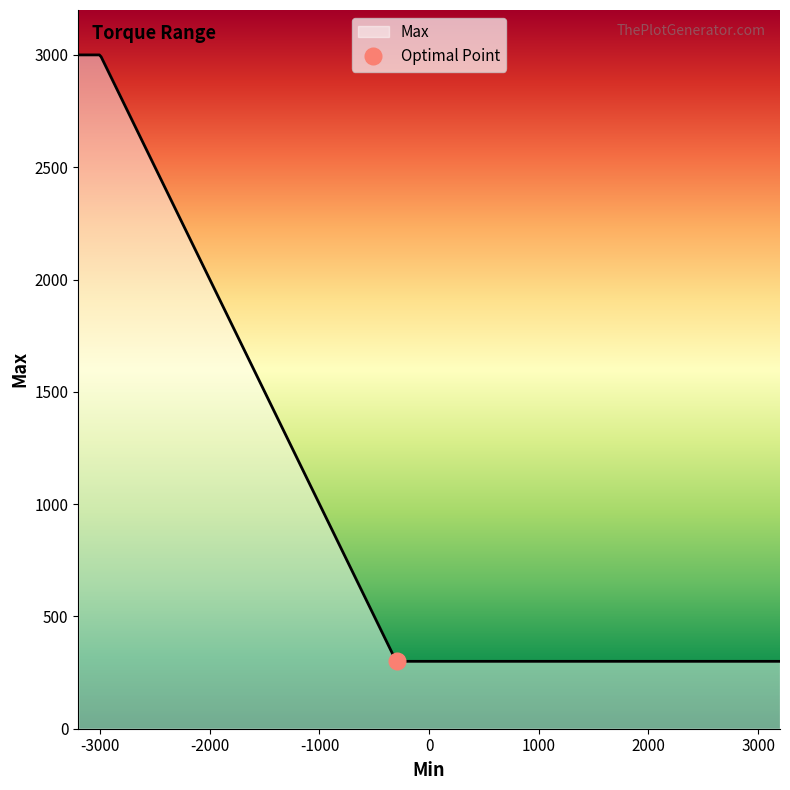

What is the lowest value of the Max series?

300.0